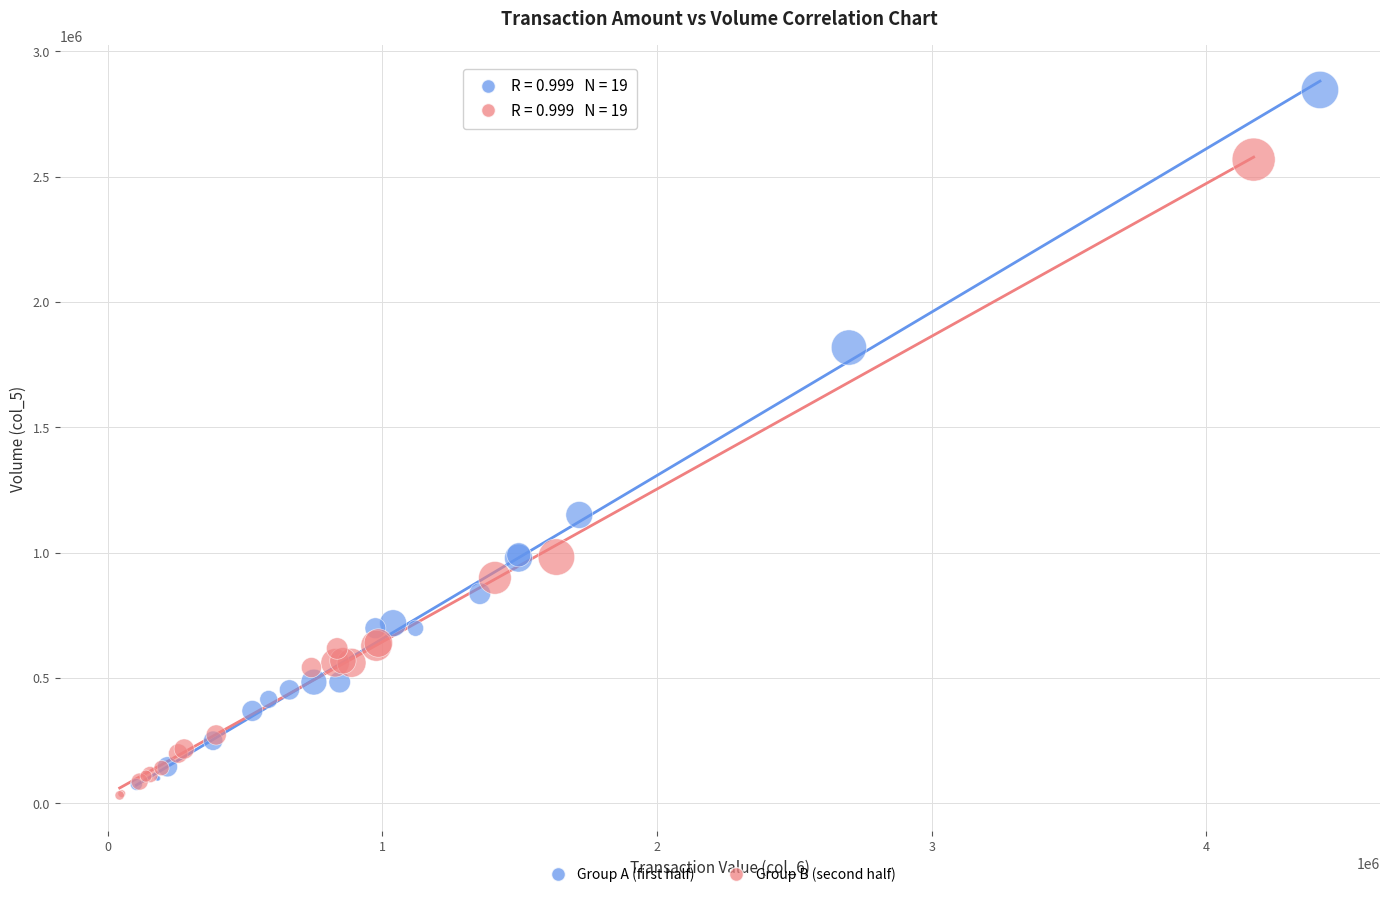

Which series has the widest spread of Y values?

Group A (first half)